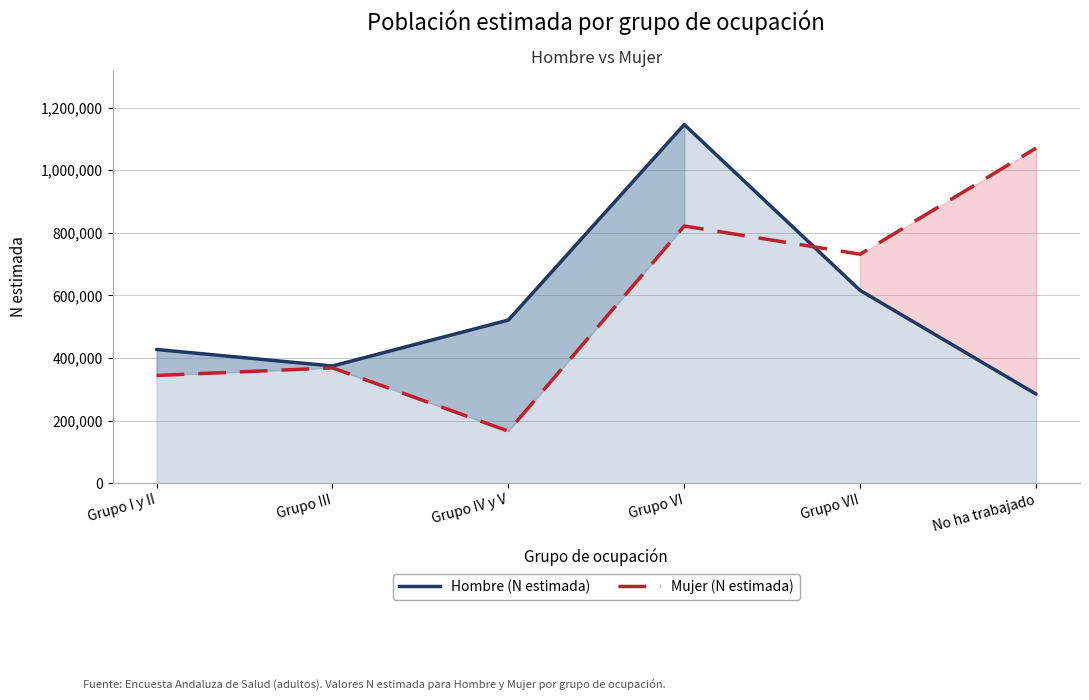

What is the label of the 6th point from the left?

No ha trabajado